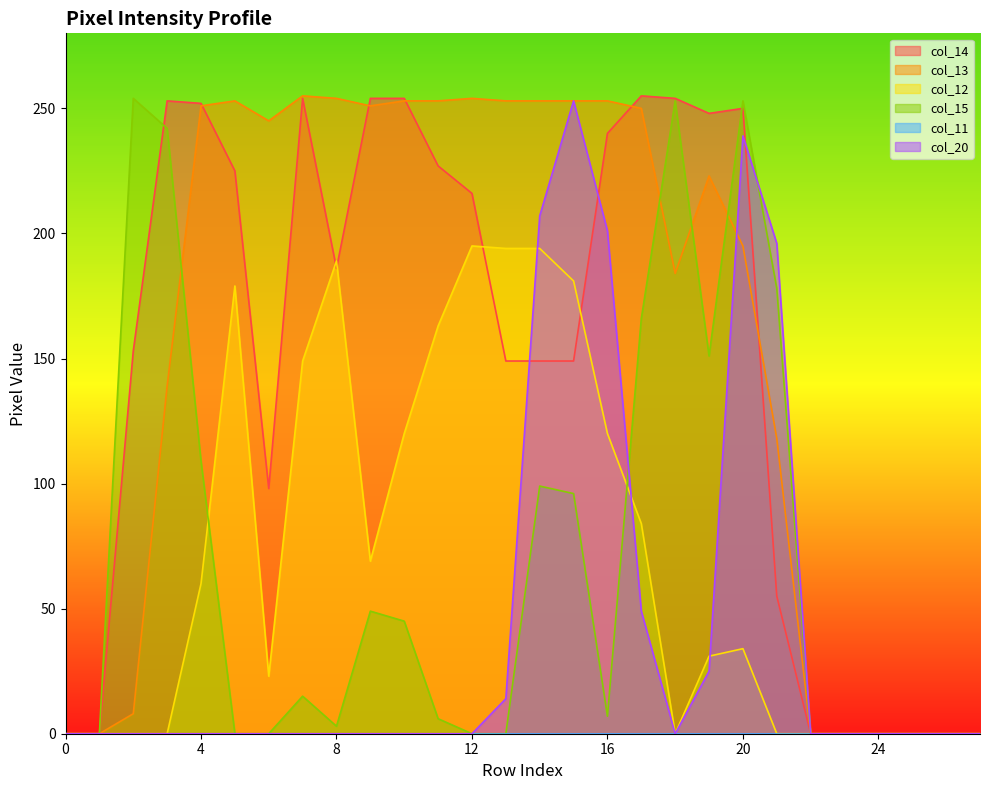

What is the maximum value shown in the chart?

255